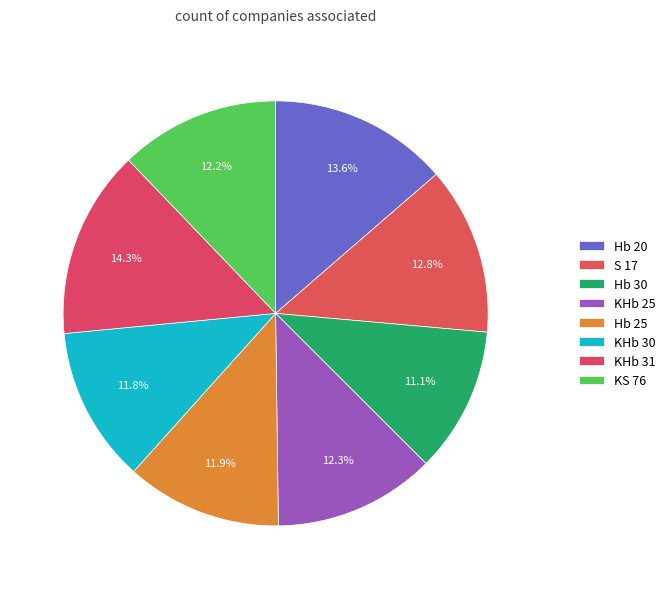

True or false: Hb 20 accounts for 4% of the total.

False